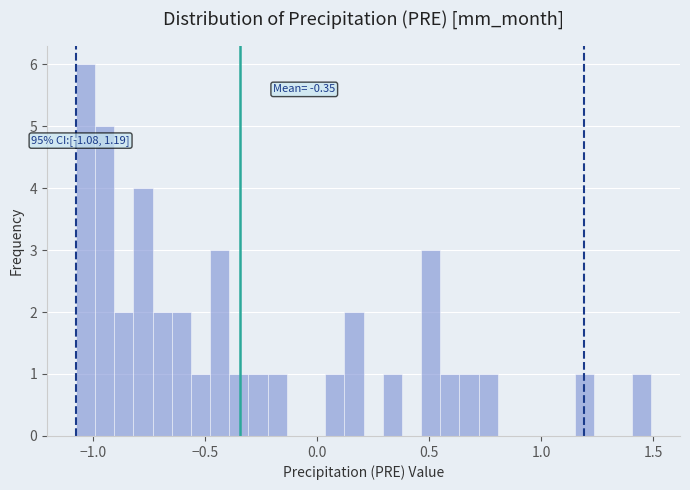

Read against the x-axis, roughly where is the centre of the tallest bar?

-1.05